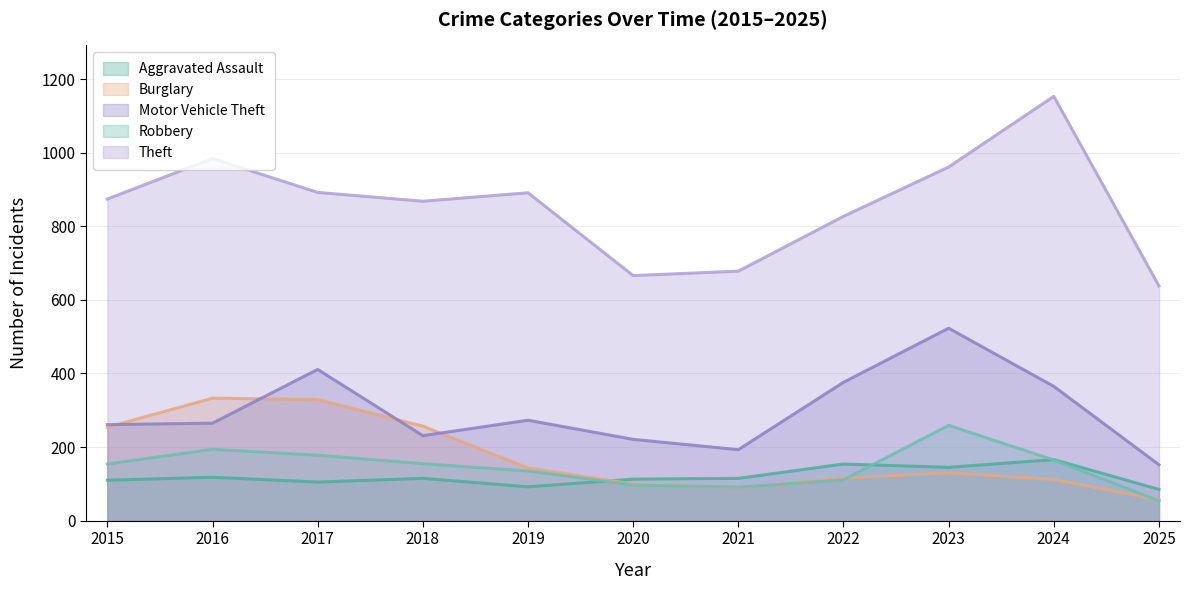

Reading left to right, transcribe all the data shown in this chart.

Aggravated Assault: 2015=110	2016=118	2017=105	2018=115	2019=92	2020=113	2021=115	2022=154	2023=145	2024=166	2025=85
Burglary: 2015=254	2016=333	2017=329	2018=257	2019=143	2020=100	2021=90	2022=116	2023=130	2024=112	2025=57
Motor Vehicle Theft: 2015=261	2016=265	2017=411	2018=231	2019=273	2020=221	2021=193	2022=376	2023=523	2024=365	2025=152
Robbery: 2015=154	2016=194	2017=178	2018=155	2019=135	2020=97	2021=91	2022=111	2023=259	2024=165	2025=54
Theft: 2015=874	2016=984	2017=892	2018=868	2019=891	2020=666	2021=678	2022=827	2023=961	2024=1153	2025=638